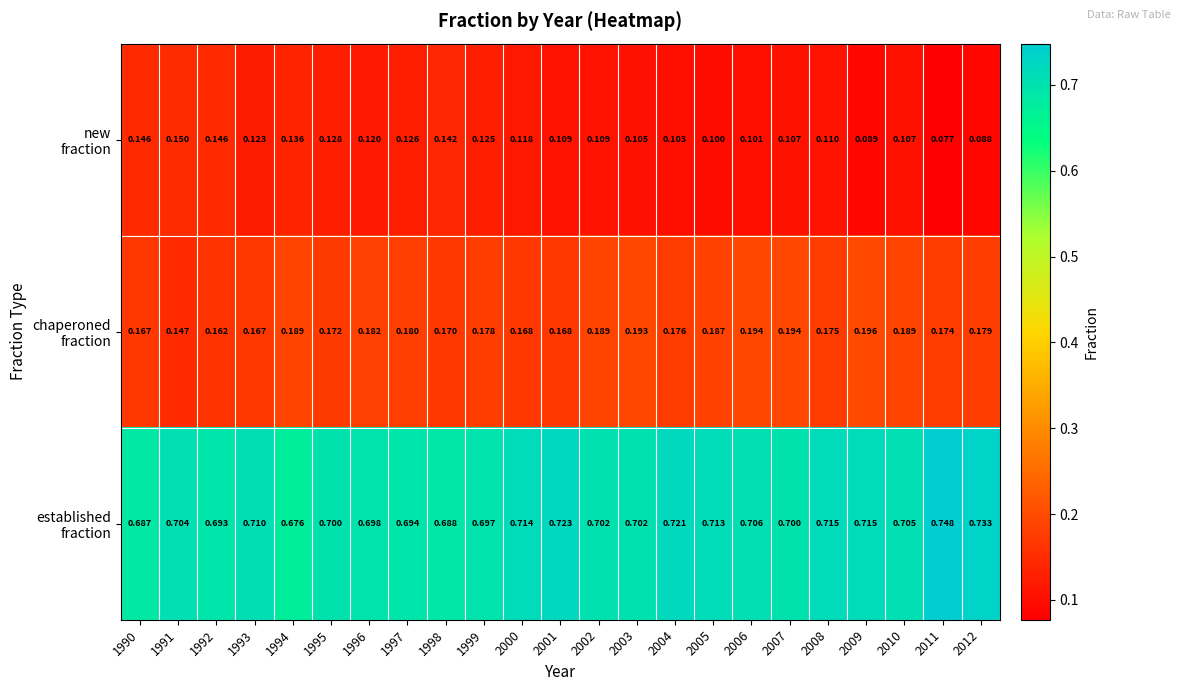

How many data points does each series have?

23